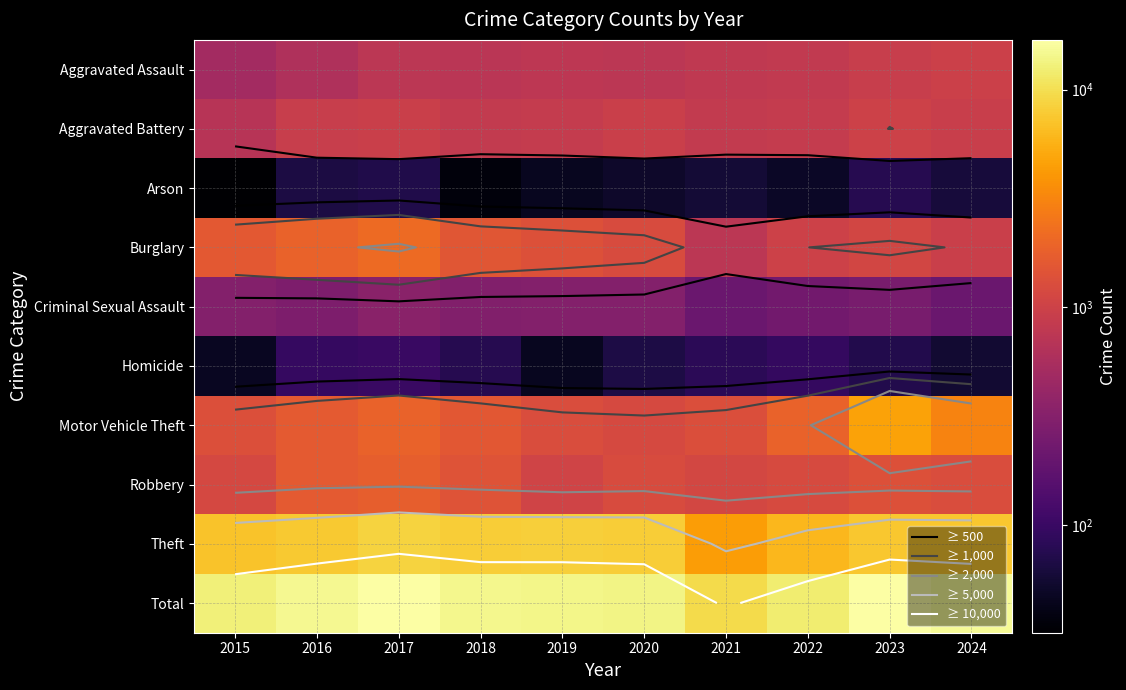

Where is Aggravated Assault nearest to the value 740?

2017